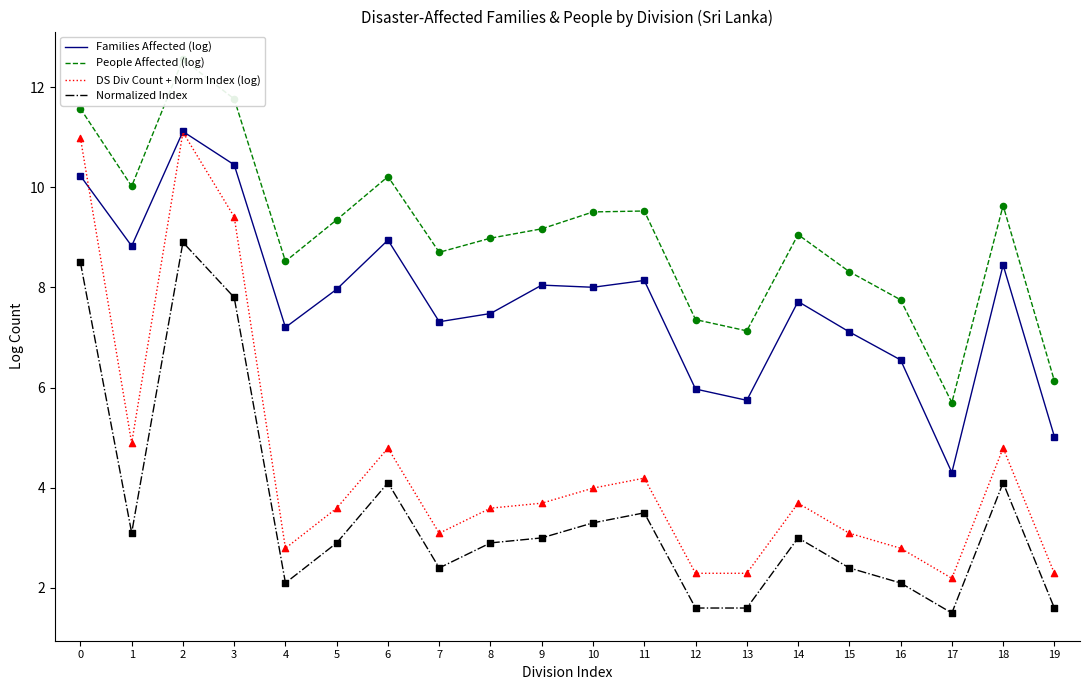

Which series reaches the minimum Y coordinate?

Normalized Index